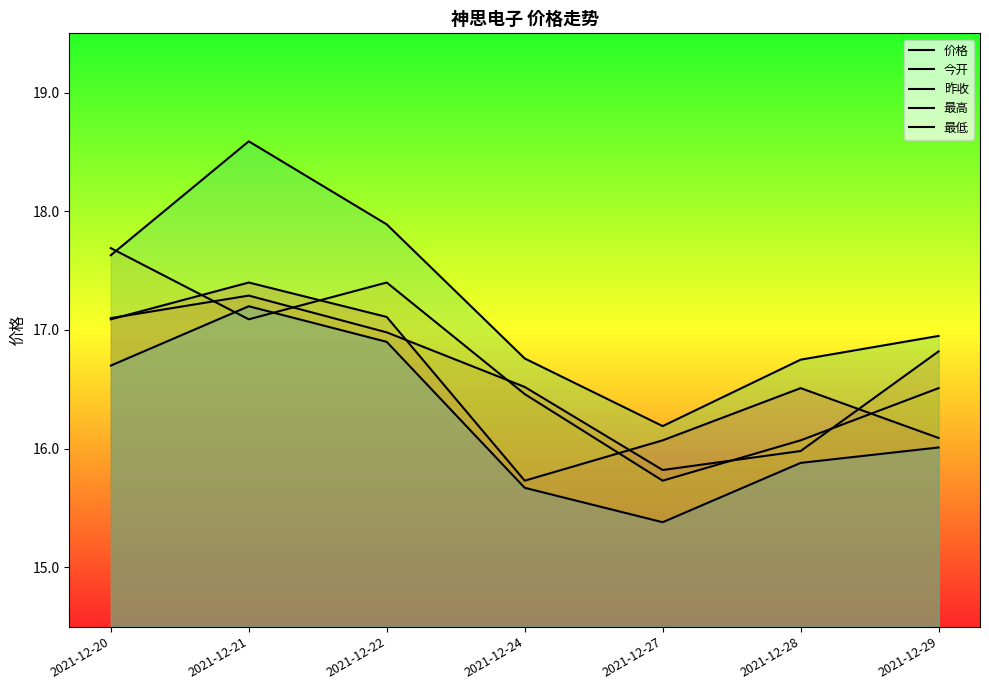

What is the spread (max minus min) of values at 2021-12-28?

0.9